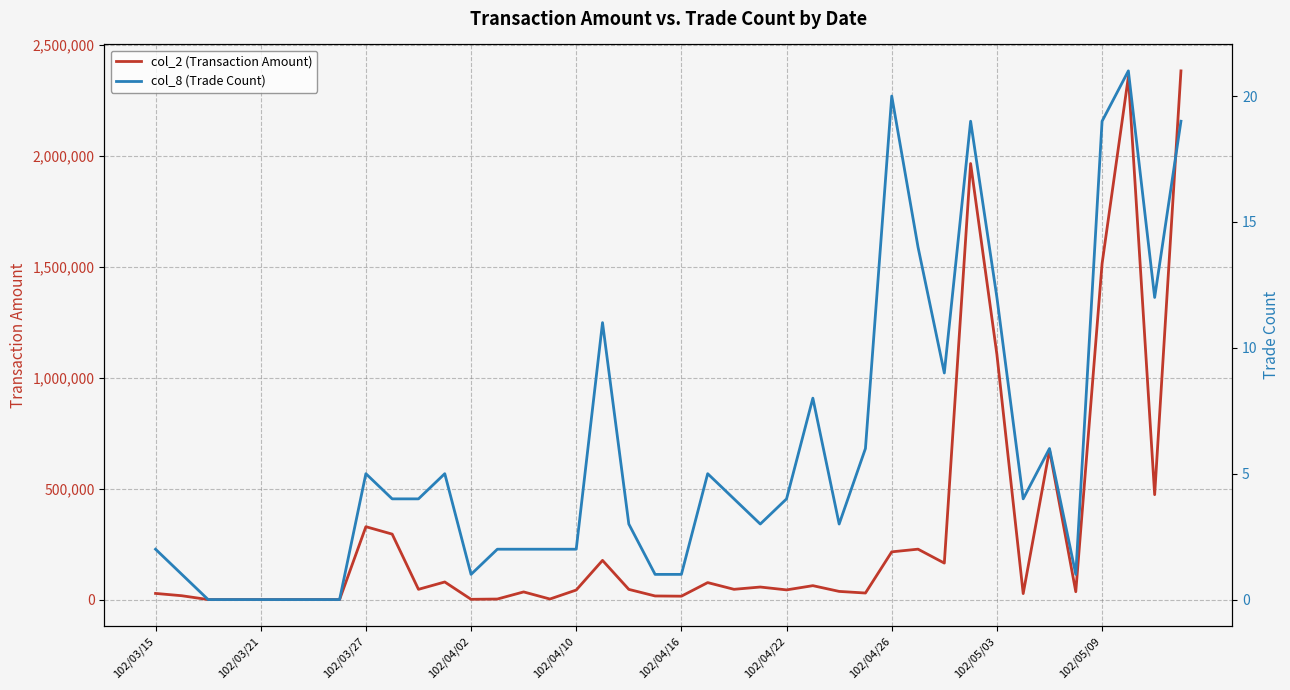

How many positive values does the col_8 (Trade Count) series have?

34